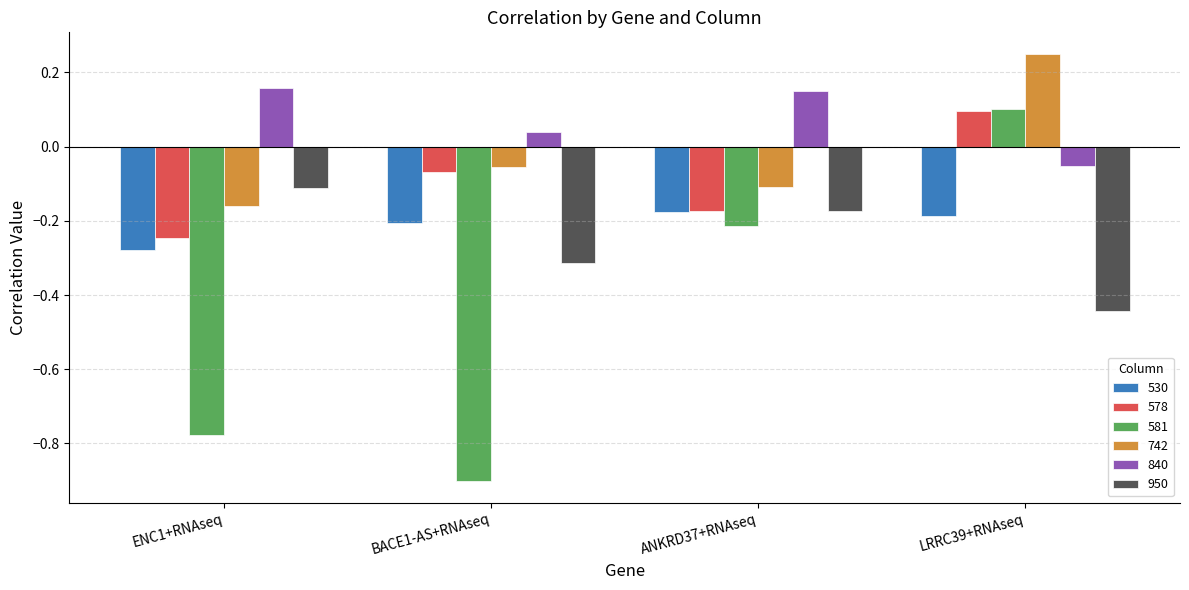

What is the sum of all 581 values?

-1.8